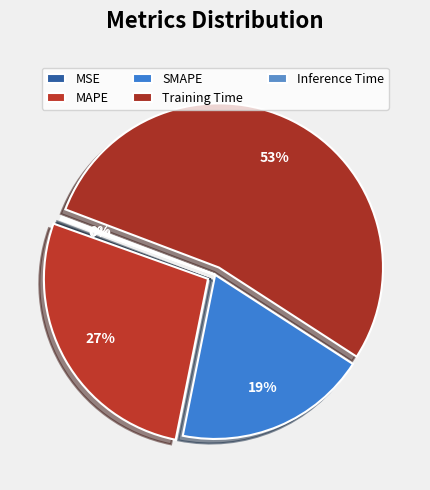

To the nearest percent, what is the combined percentage of Inference Time and SMAPE?

19%